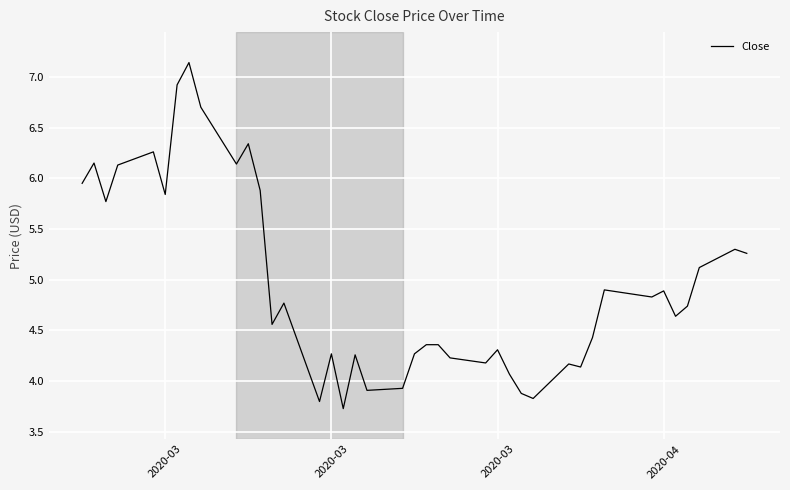

What is the smallest value displayed?

3.7